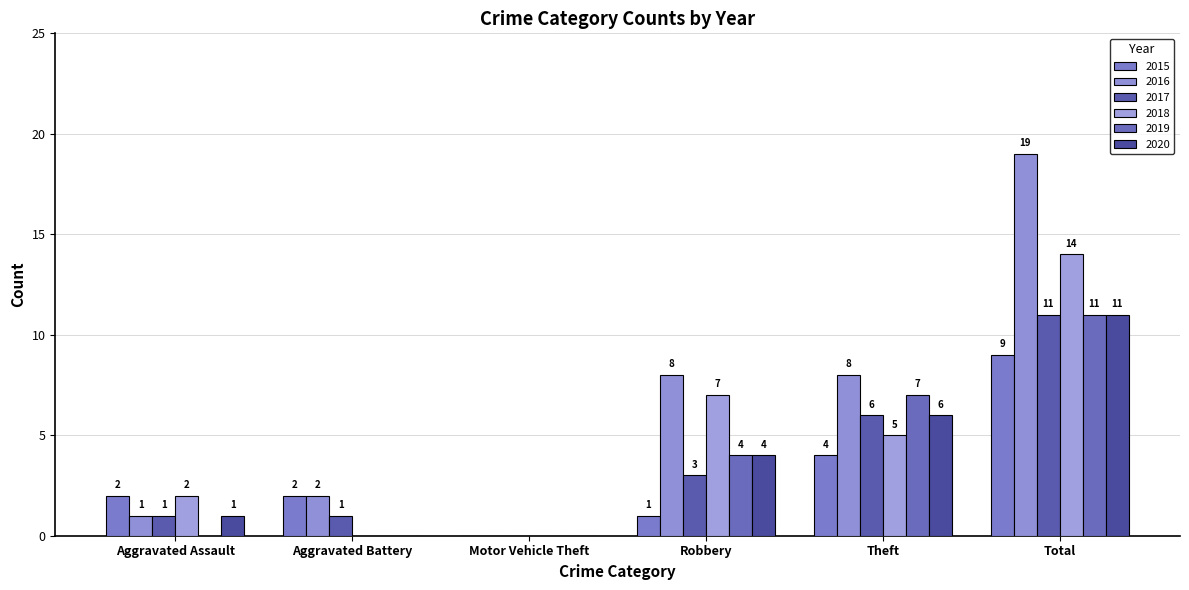

How many data points does each series have?

6